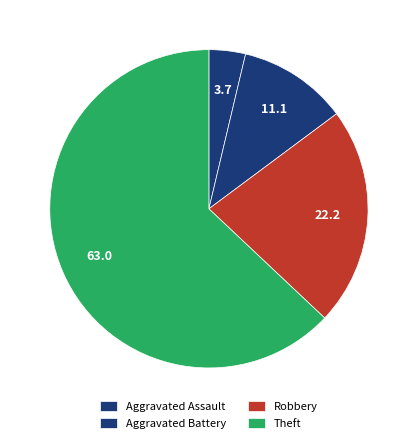

How many segments does this pie chart have?

4